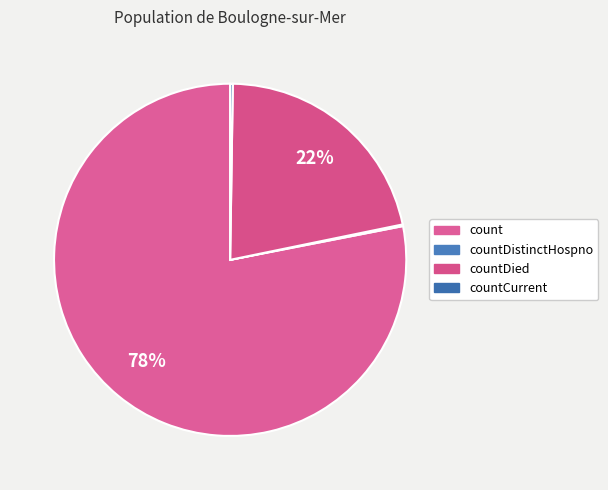

Which slice is the largest?

count